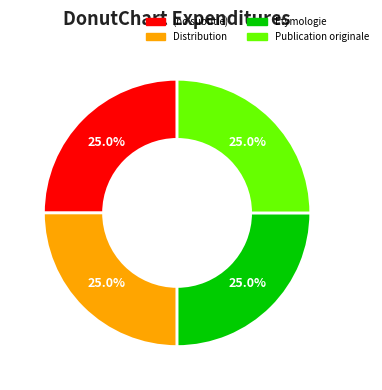

Count the number of slices in the pie.

4